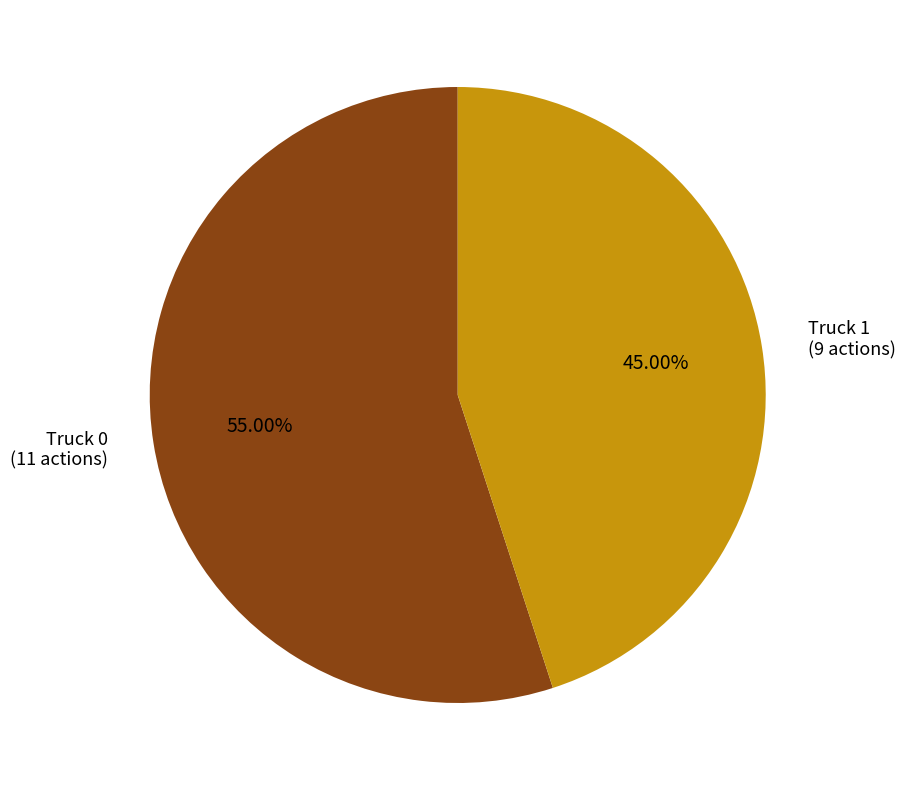

To the nearest percent, what is the average slice percentage?

50%